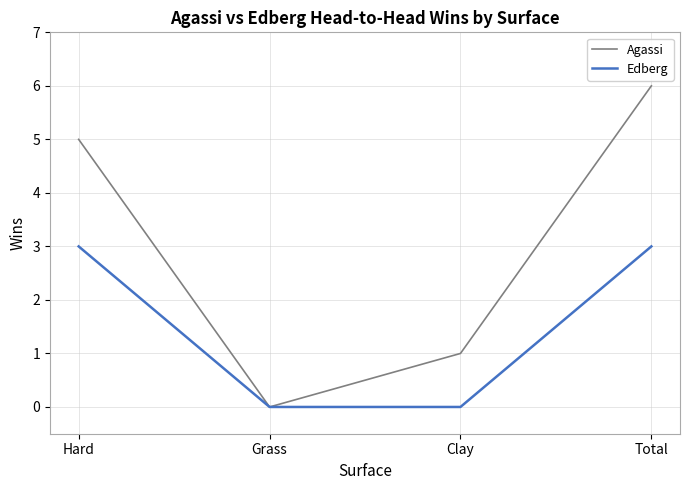

True or false: Edberg has more than 1 interior local peaks.

False